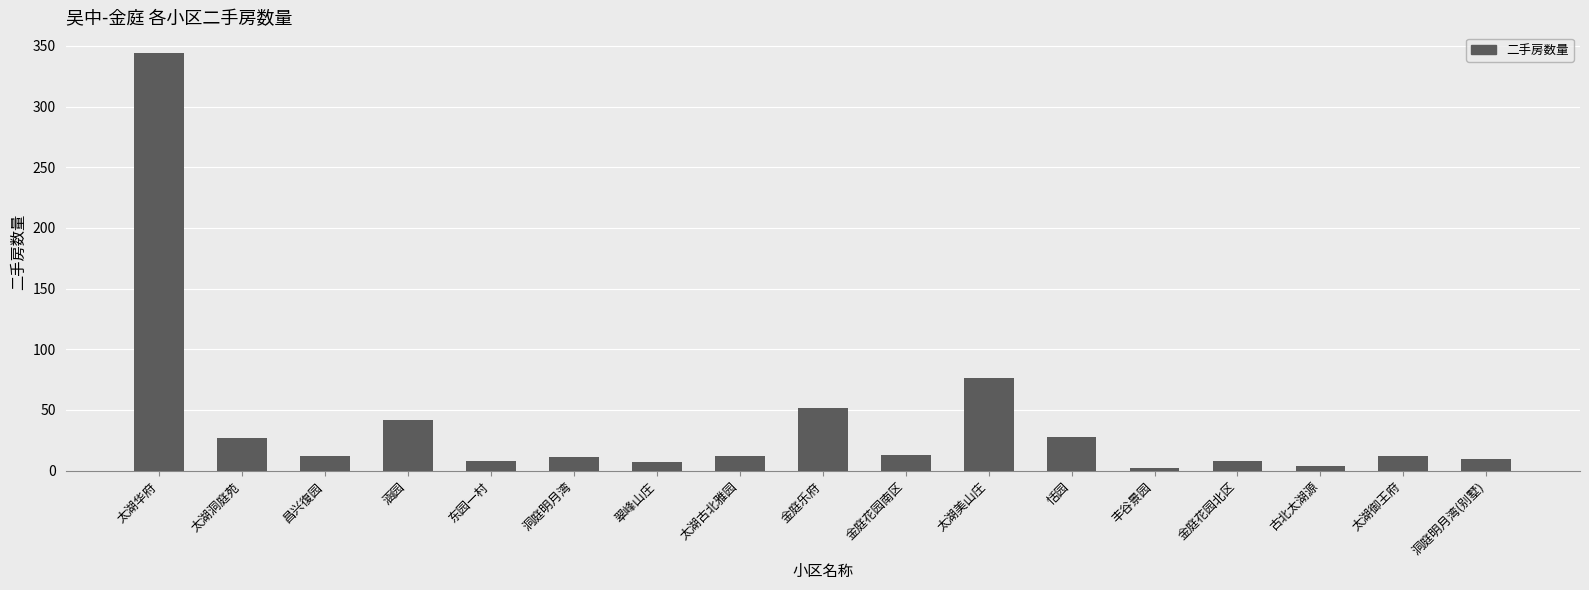

Between 翠峰山庄 and 金庭乐府, which is larger?

金庭乐府